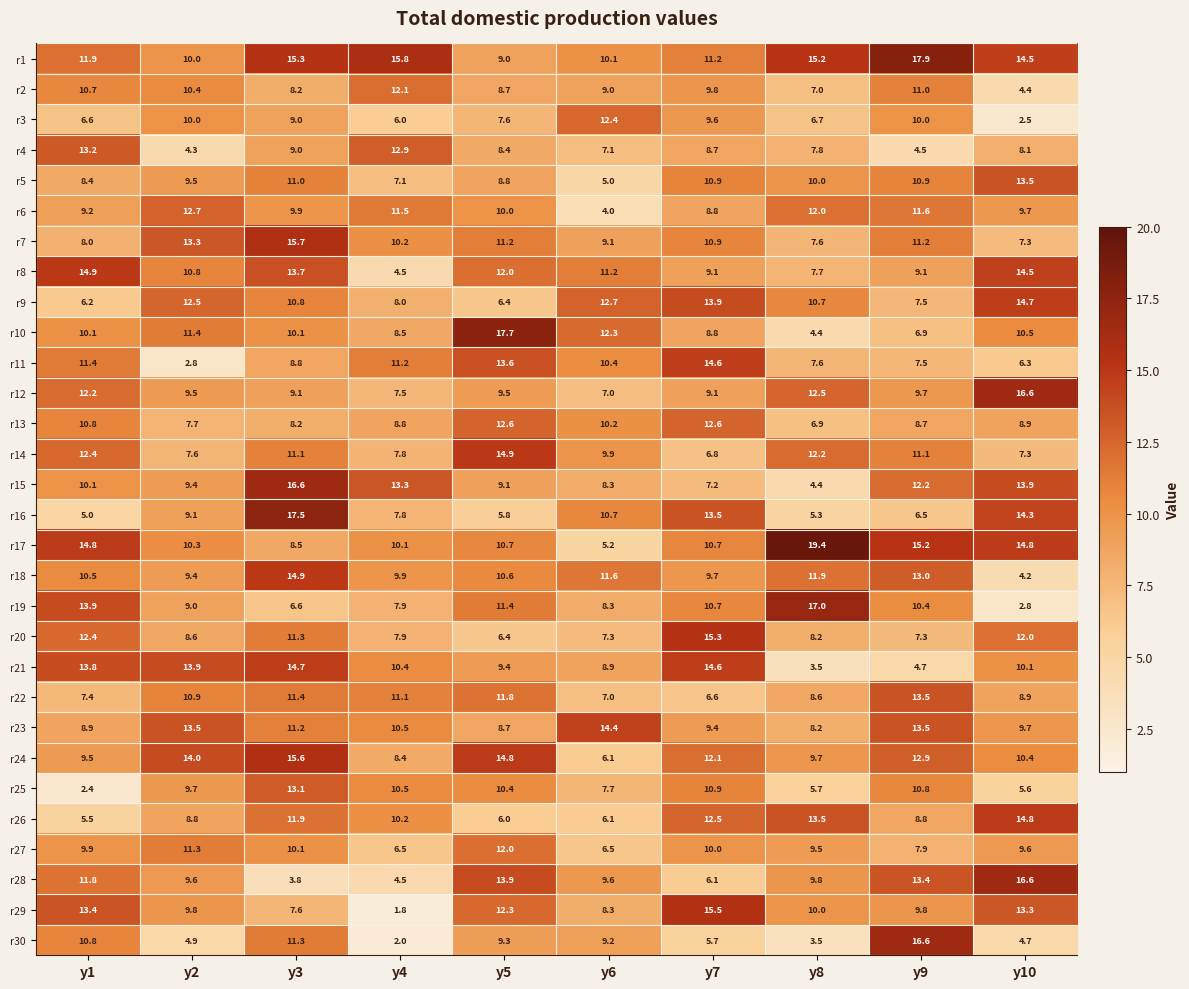

What value does the r22 series have at y3?

11.4